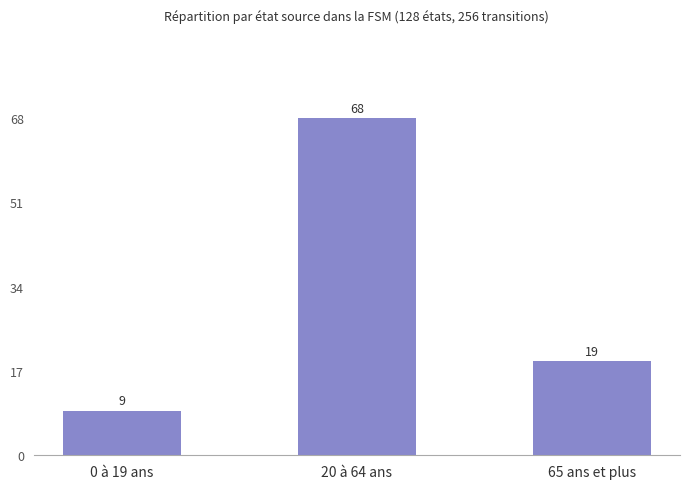

Approximately how many times larger is the value at 0 à 19 ans compared to 65 ans et plus?

0.5